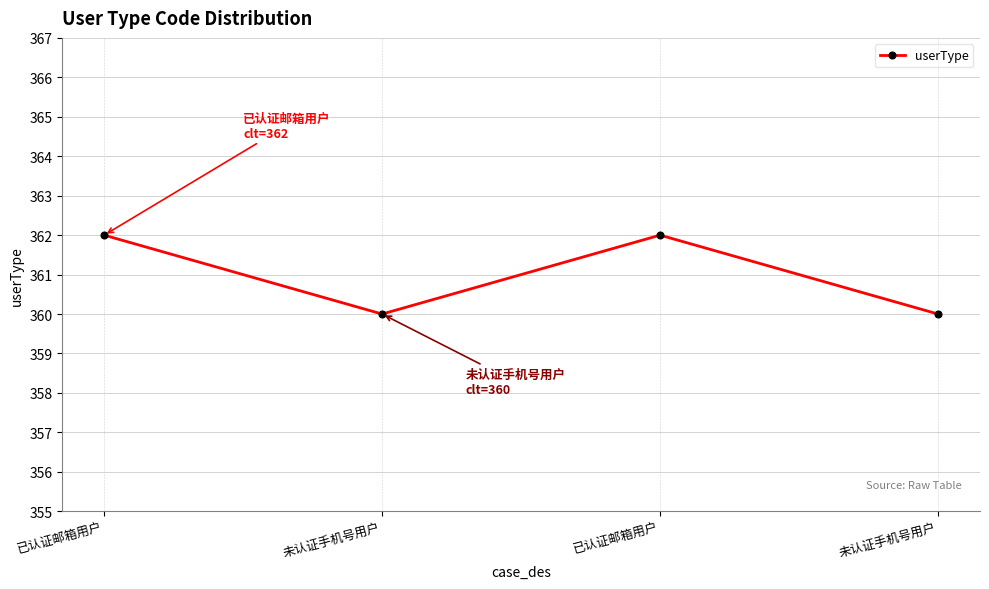

Does the chart have visible grid lines?

Yes